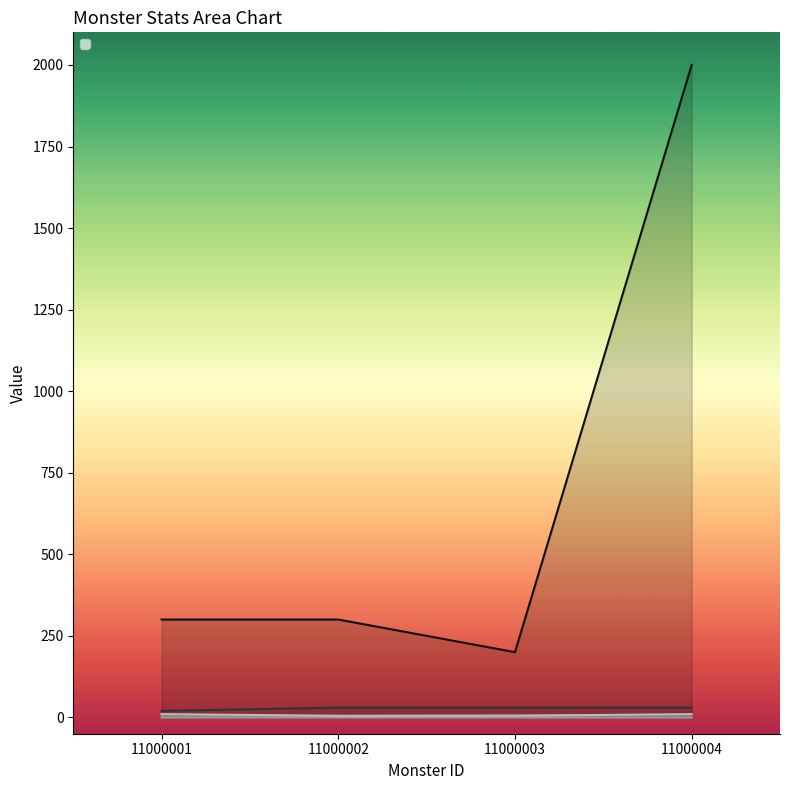

True or false: _monsterDef and _monsterHp intersect in this chart.

False